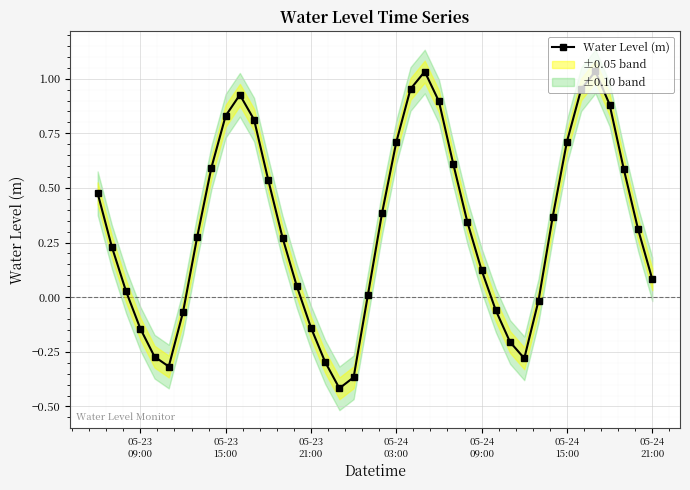

What is the average value?

0.3